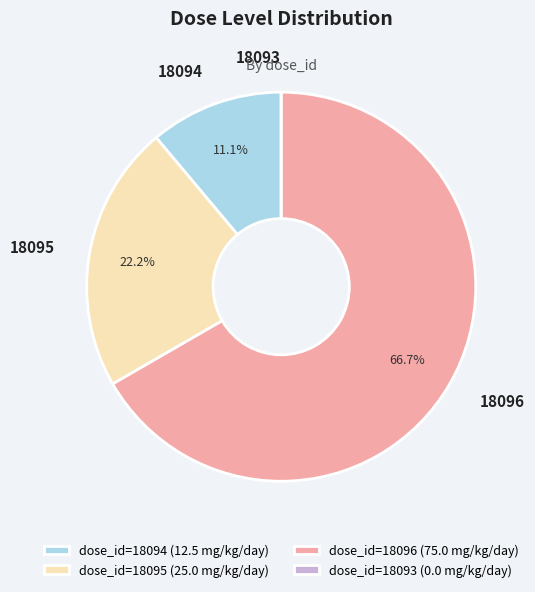

What portion of the pie excludes 18096?

33.3%